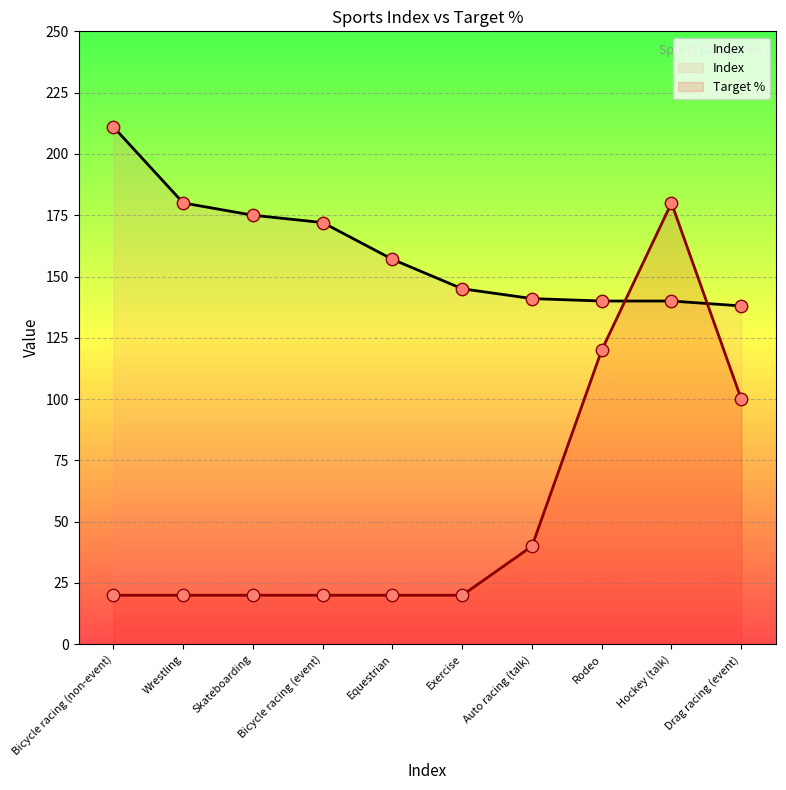

Which series has the largest total across all categories?

Index